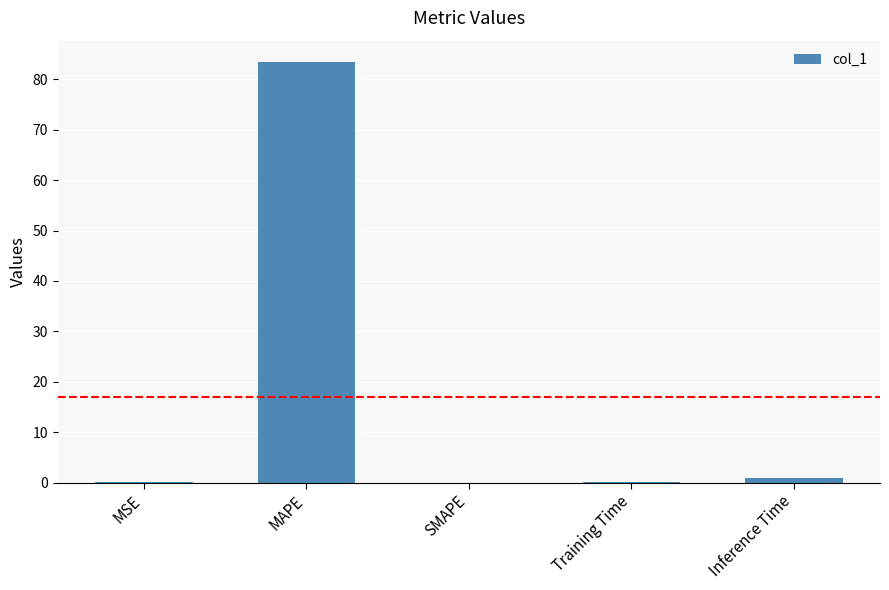

Which category has the highest value across all series?

MAPE